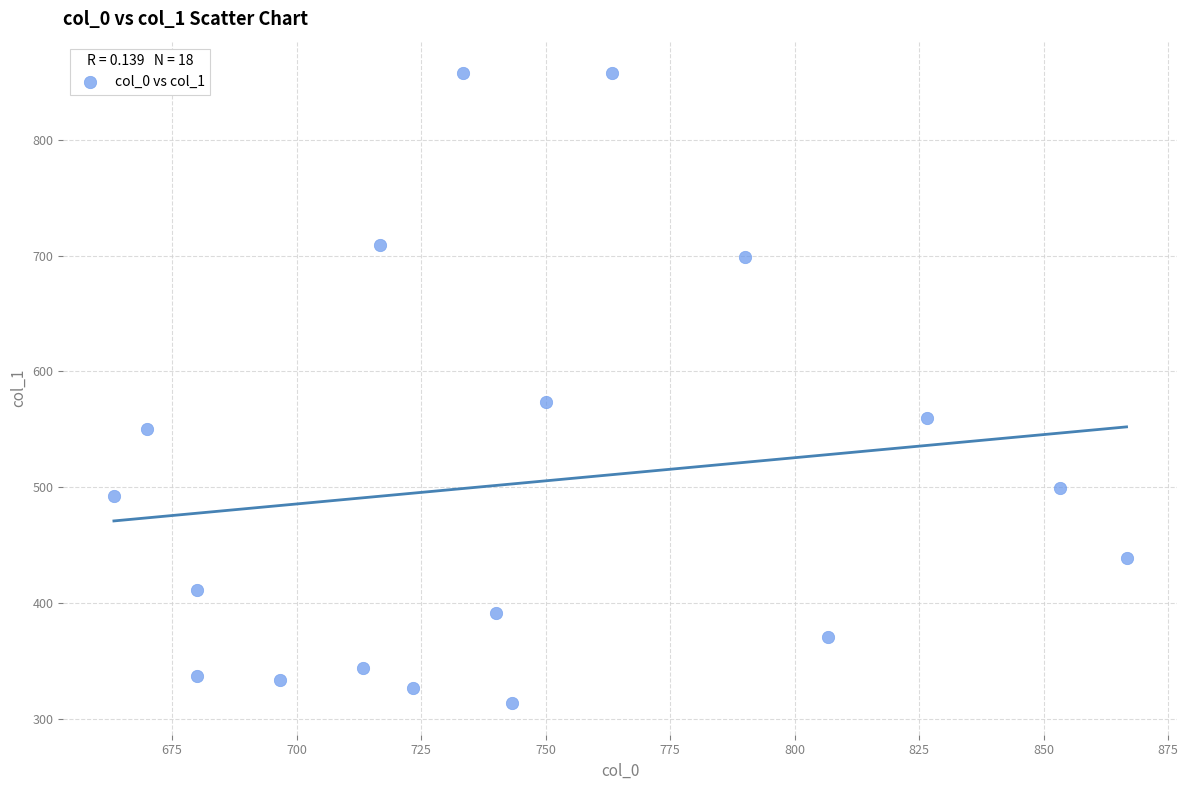

What Y value in the scatter plot is closest to 585?

573.8